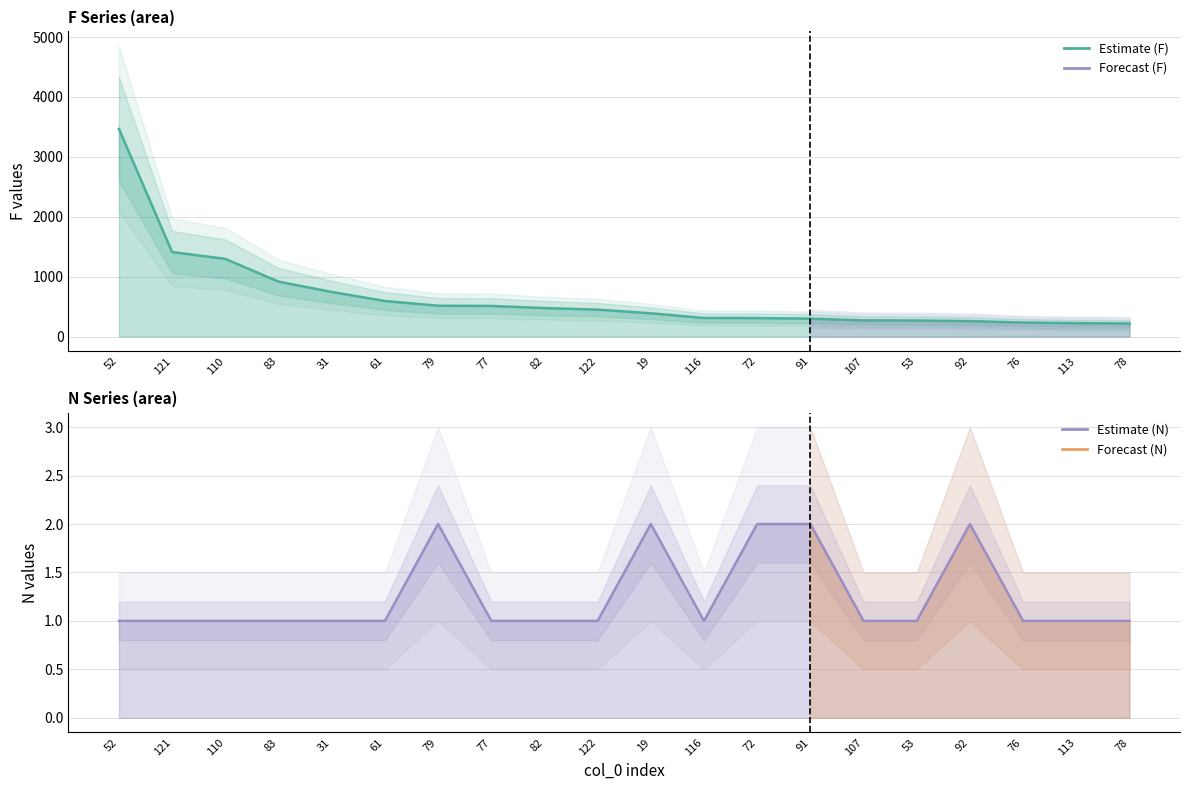

Does the chart have visible grid lines?

Yes